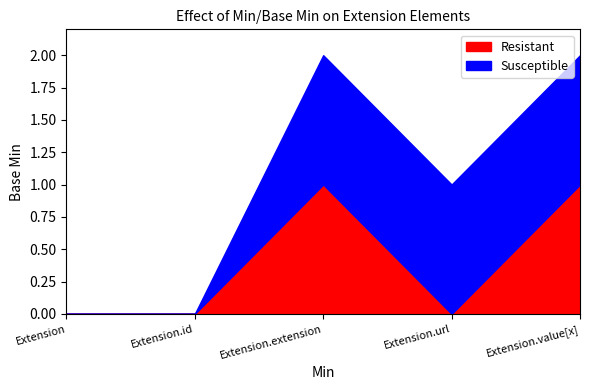

True or false: Susceptible and Resistant intersect in this chart.

False